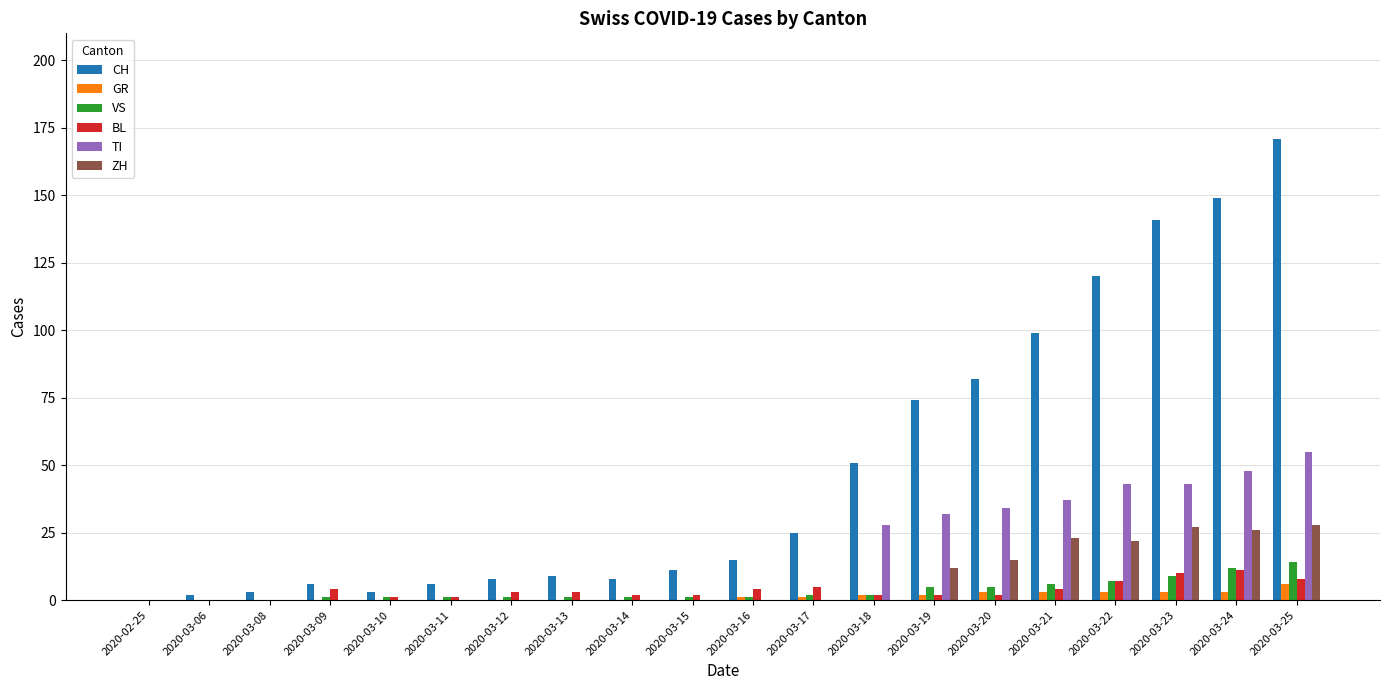

Count the number of data series in this chart.

6